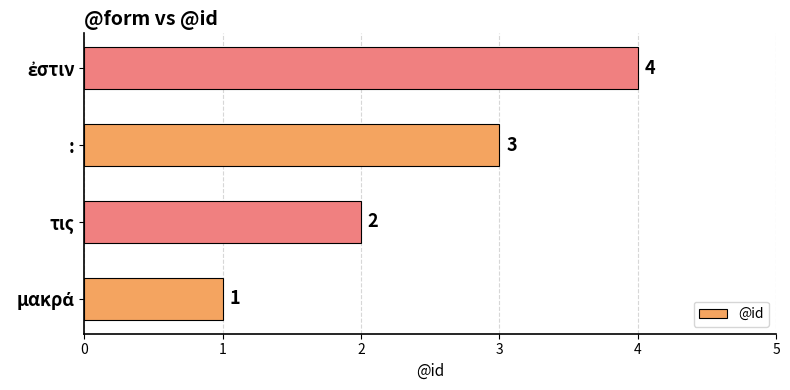

What is the greatest value displayed?

4